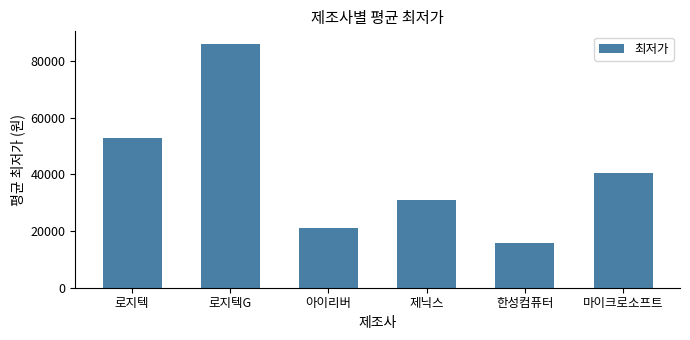

Approximately how many times larger is the value at 마이크로소프트 compared to 제닉스?

1.3